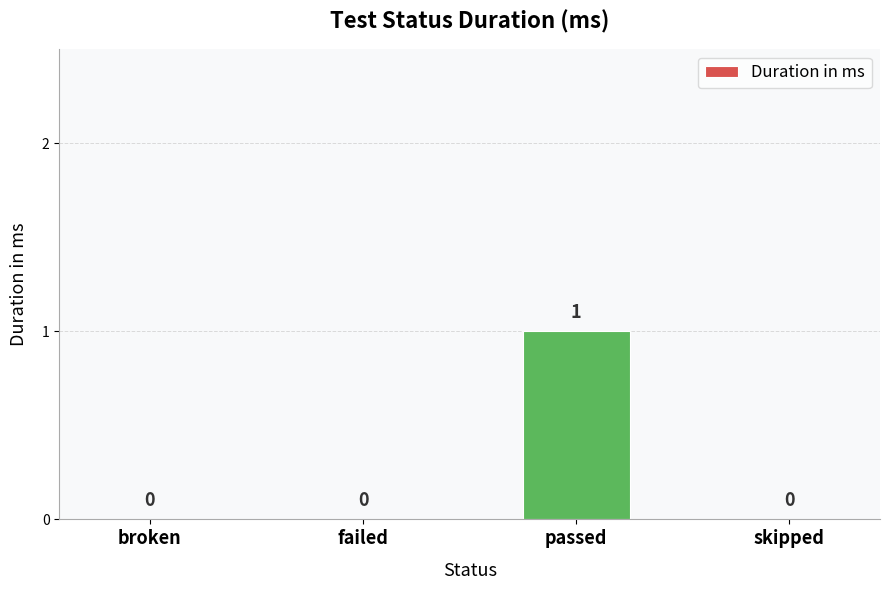

Which category has the highest value across all series?

passed